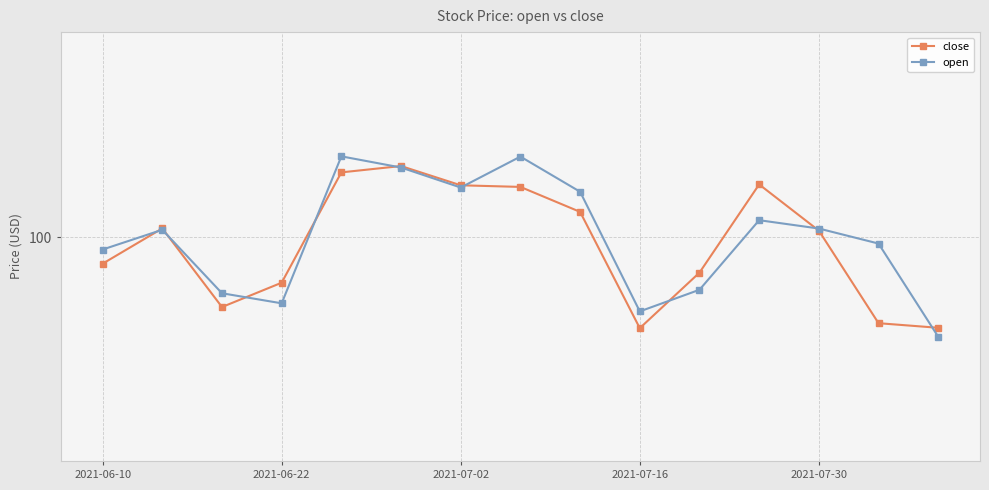

True or false: open and close intersect in this chart.

True